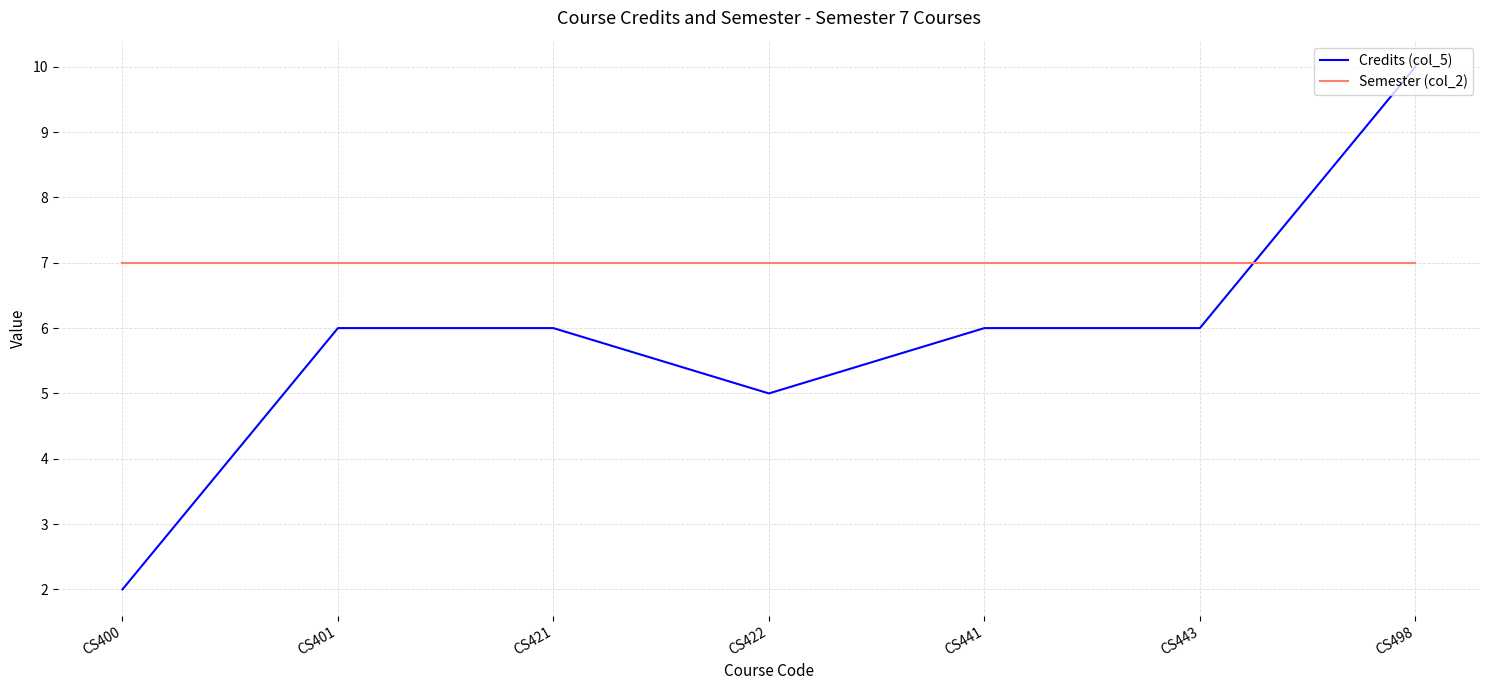

What is the spread (max minus min) of values at CS498?

3